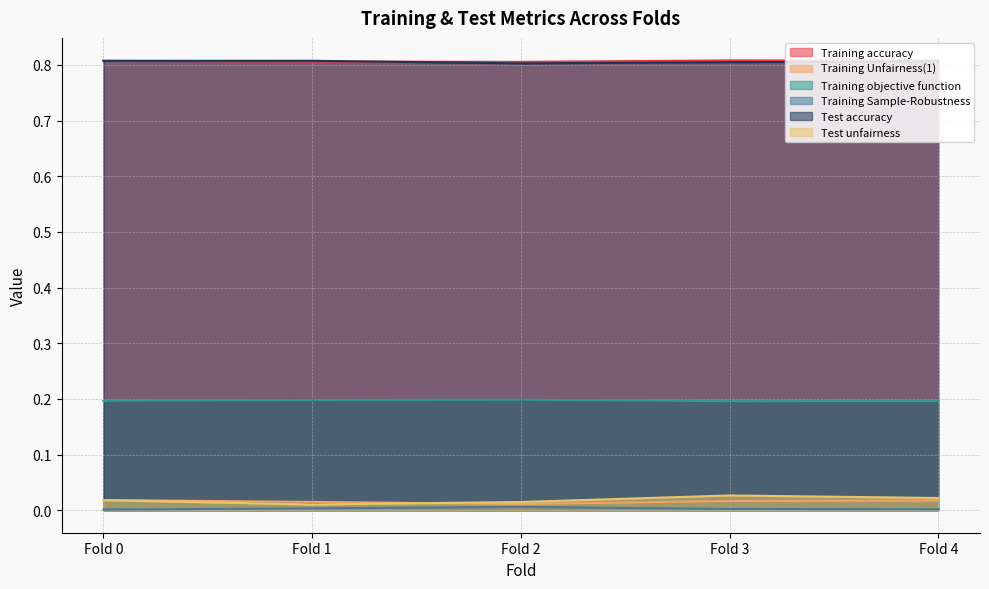

How many lines are shown in the chart?

6